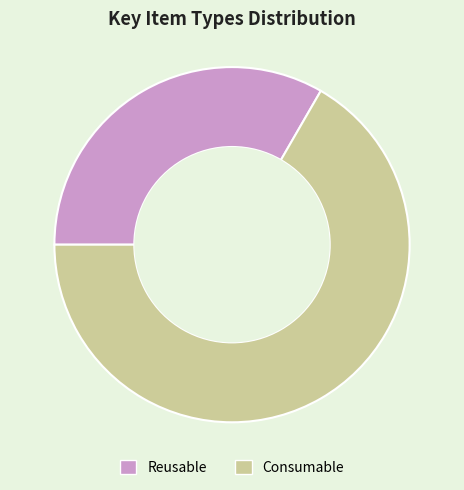

True or false: Consumable accounts for 79% of the total.

False